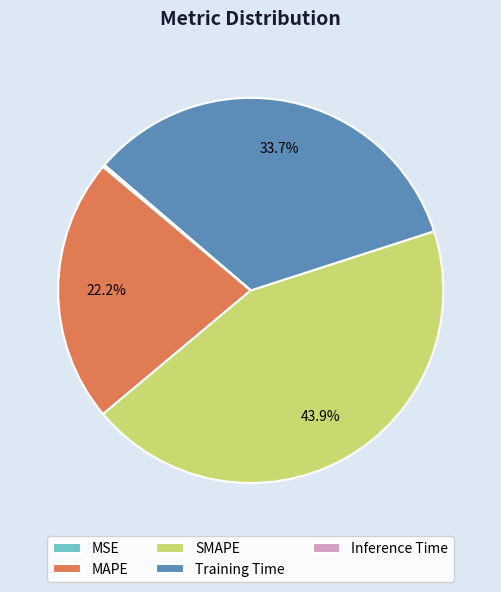

What is the largest slice in the pie chart?

SMAPE